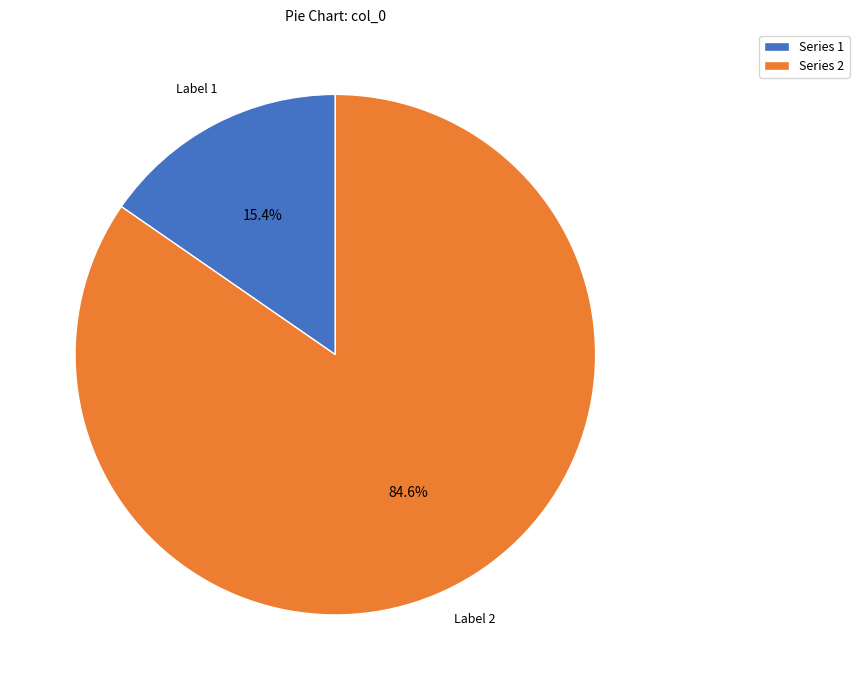

To the nearest percent, what is the difference between the largest and smallest slice percentages?

69%